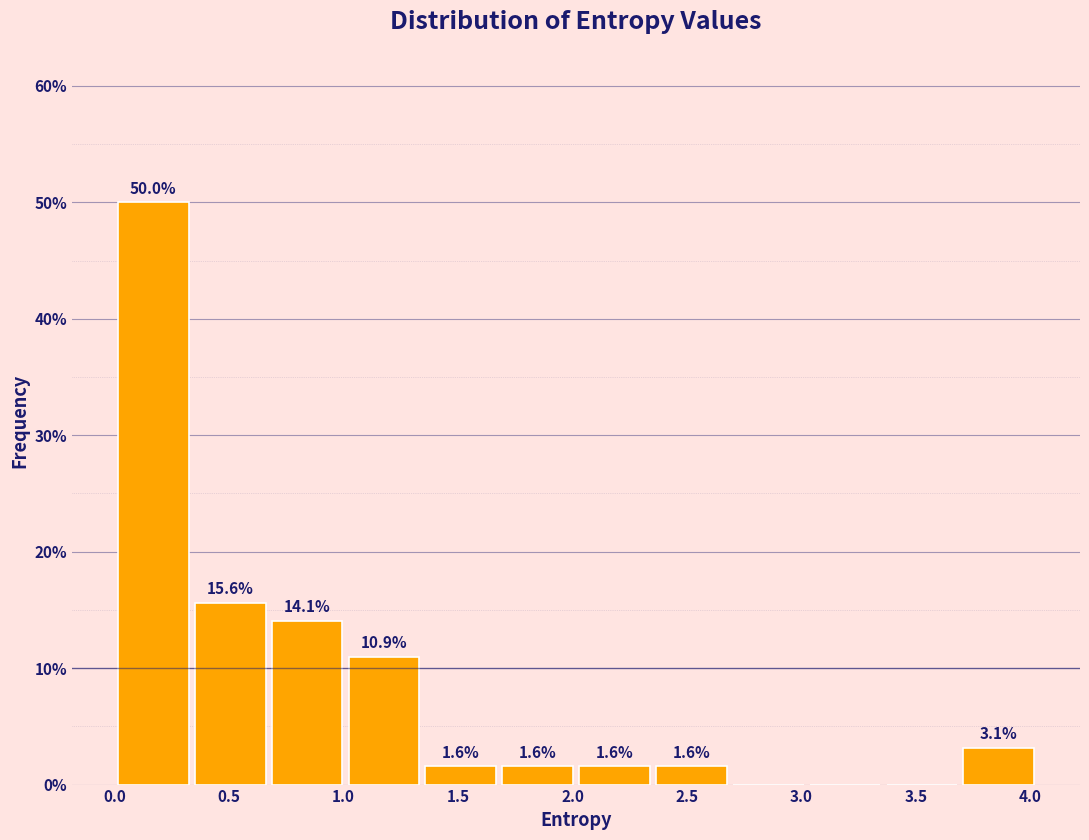

Which range on the x-axis has the tallest bar?

0.00 to 0.35